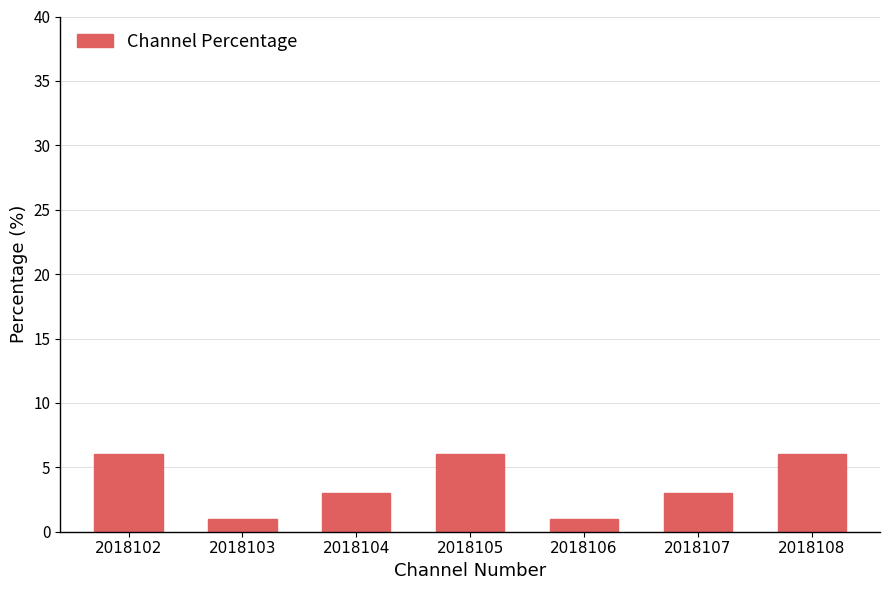

What is the value of the 5th bar from the left?

1